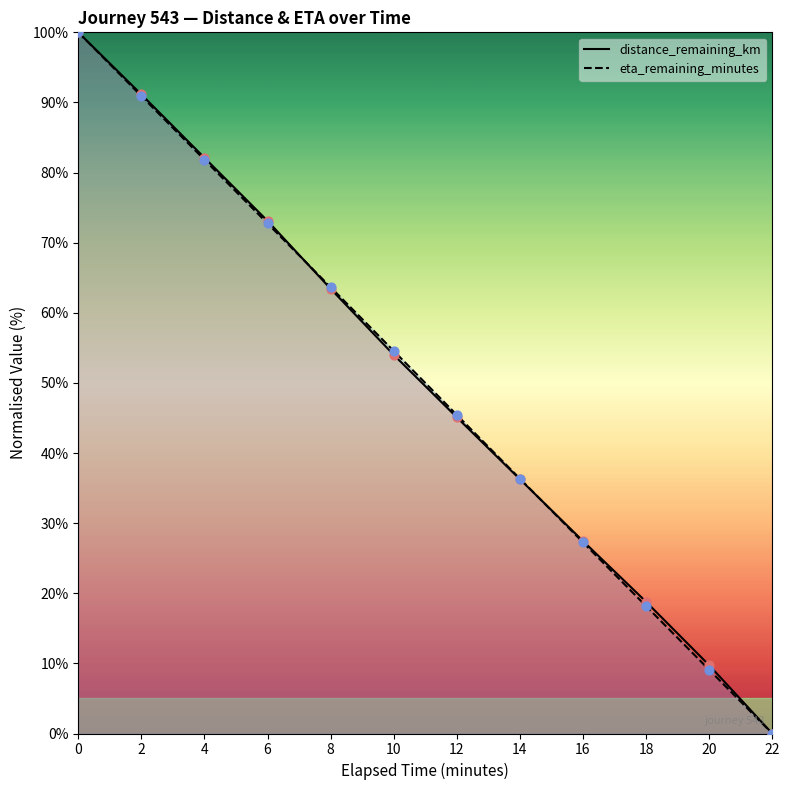

What is the total value across all series at 12?

90.5